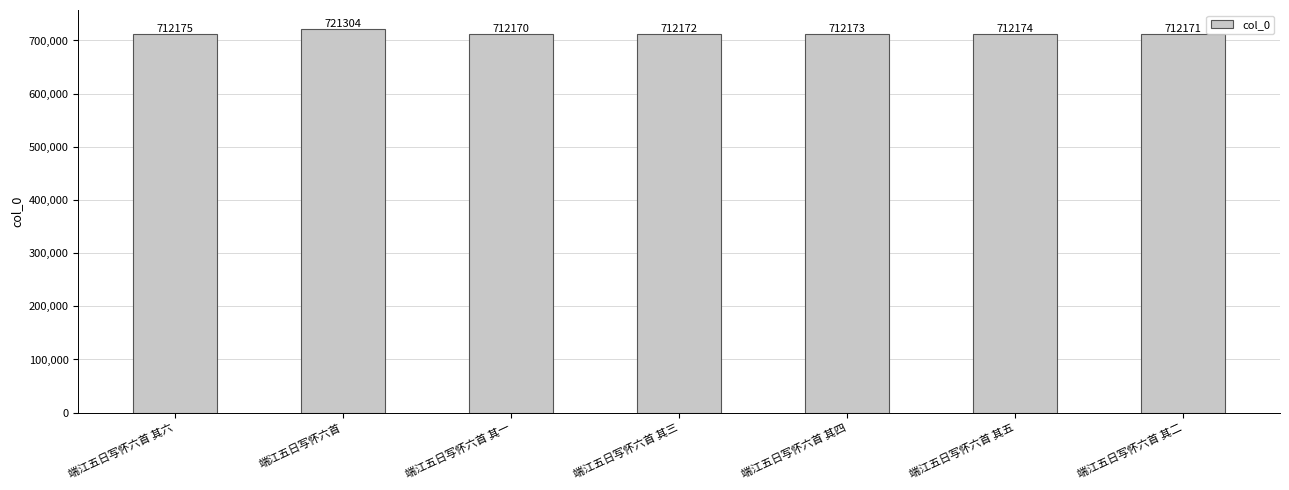

Which label corresponds to the largest value in the chart?

端江五日写怀六首